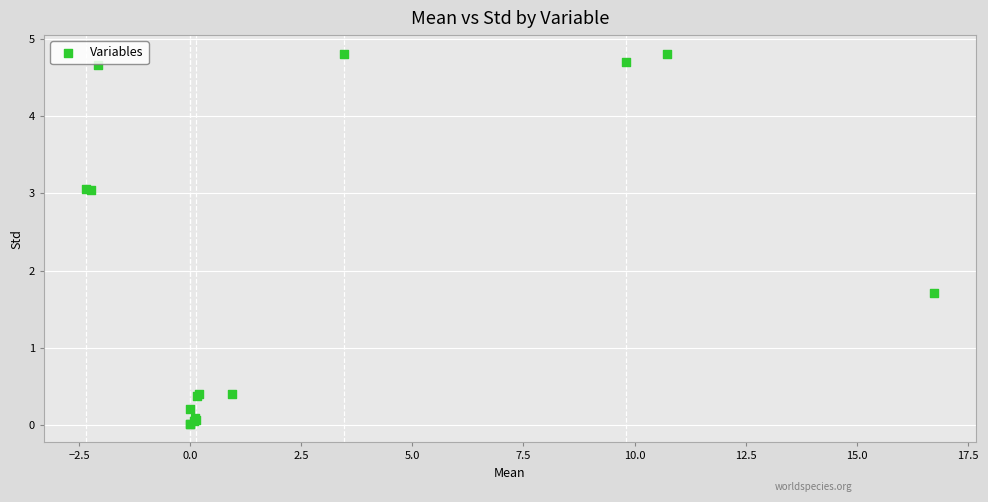

What Y value in the scatter plot is closest to 2?

1.7